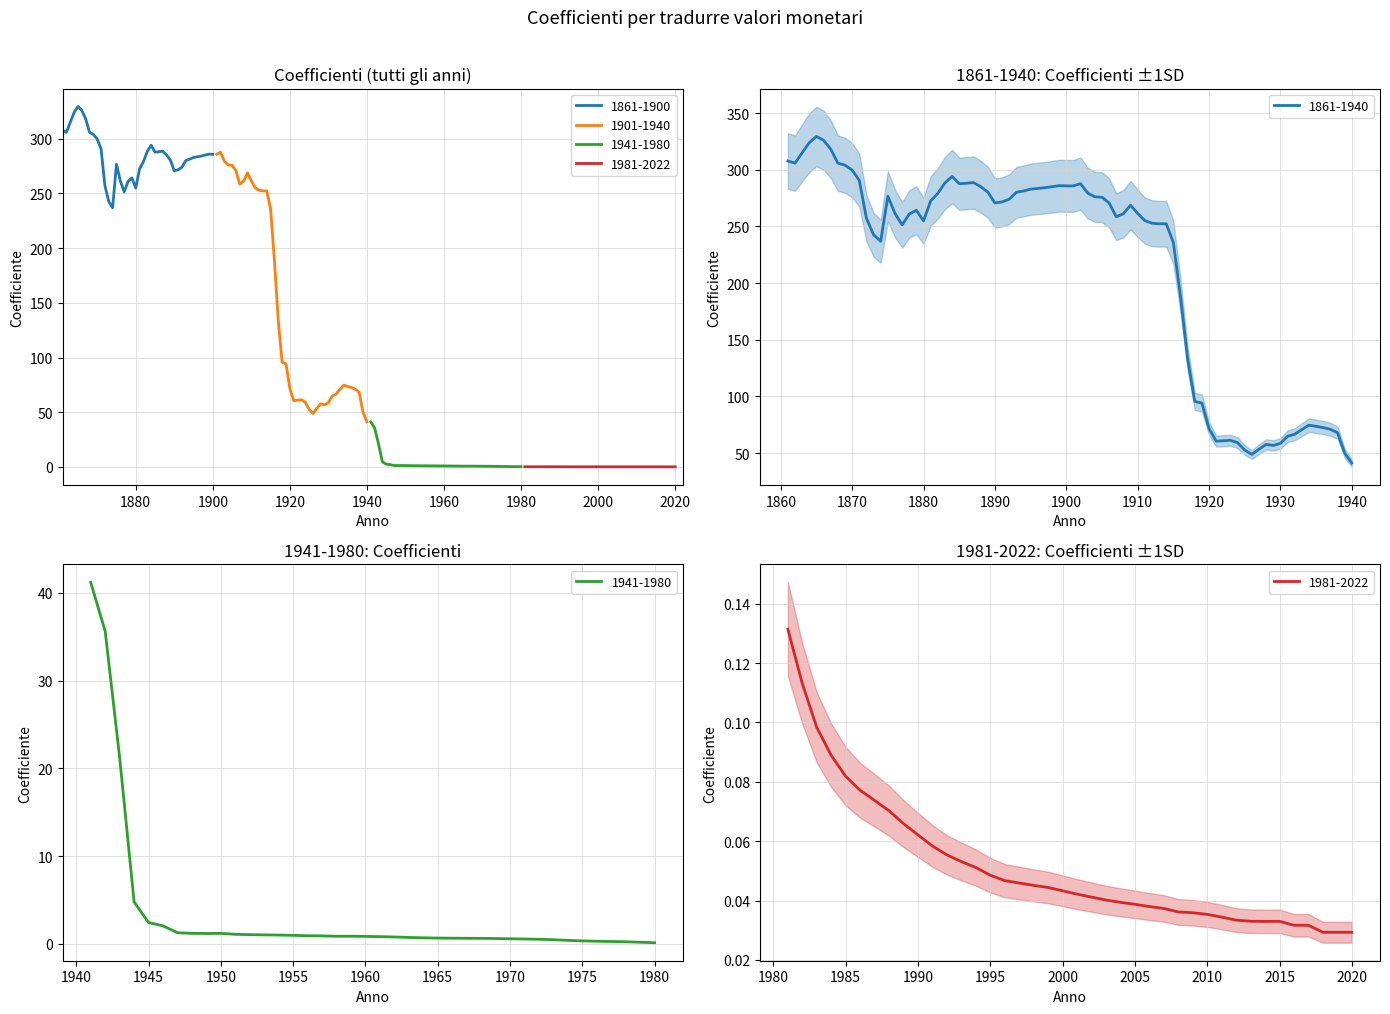

Is the value of 1981-2022 at 16 greater than the value of 1861-1900 at 22?

No